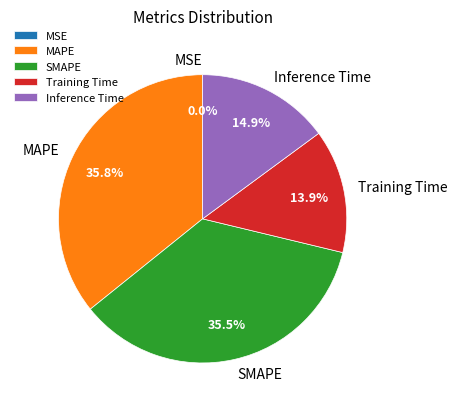

Is there a majority slice in this chart?

No